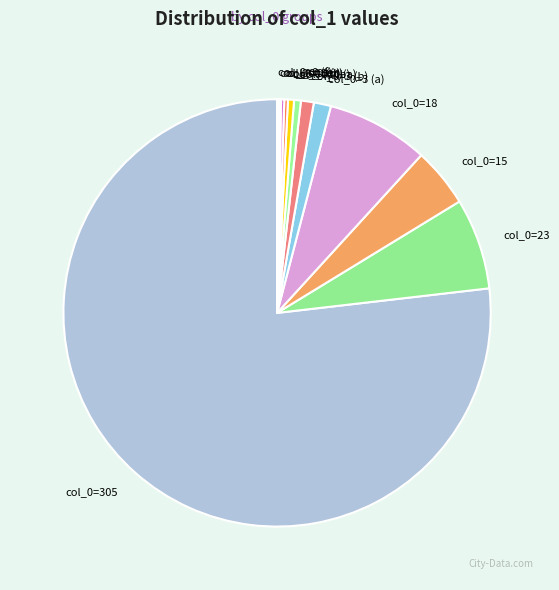

Is it true that col_0=0 (a) is 1% of the pie?

True